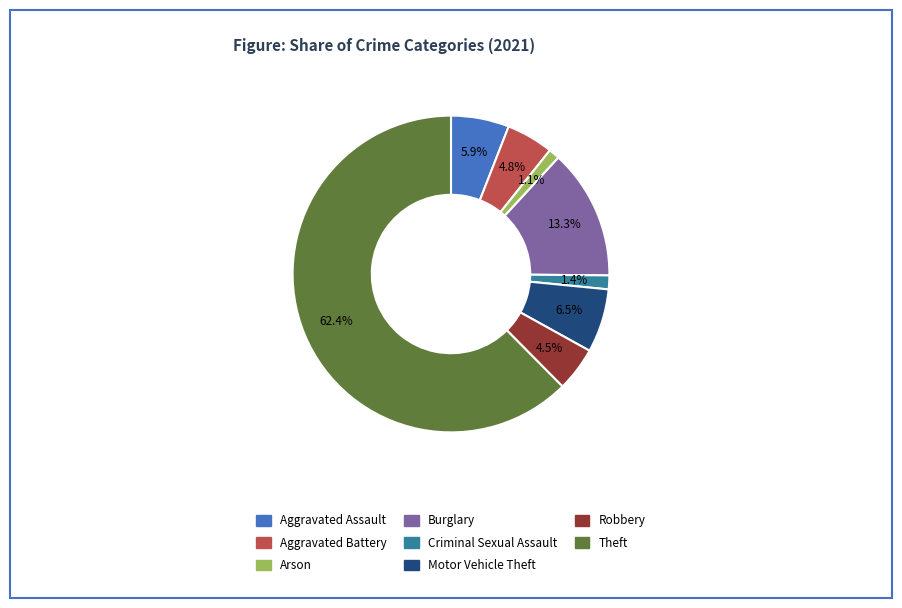

To the nearest percent, what is the average slice percentage?

12%